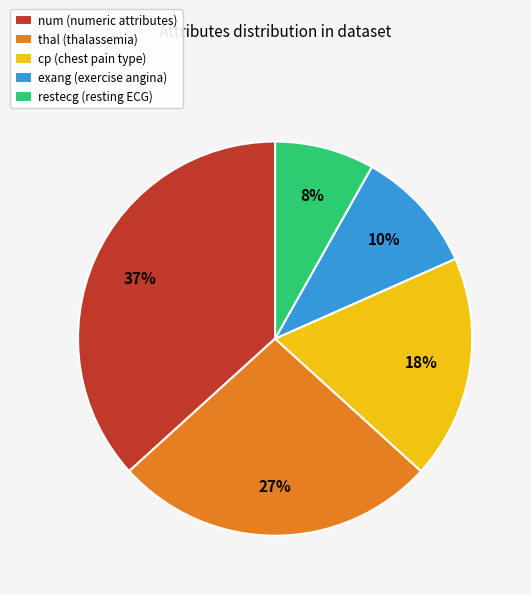

What percentage is the restecg (resting ECG) slice, to the nearest percent?

8%